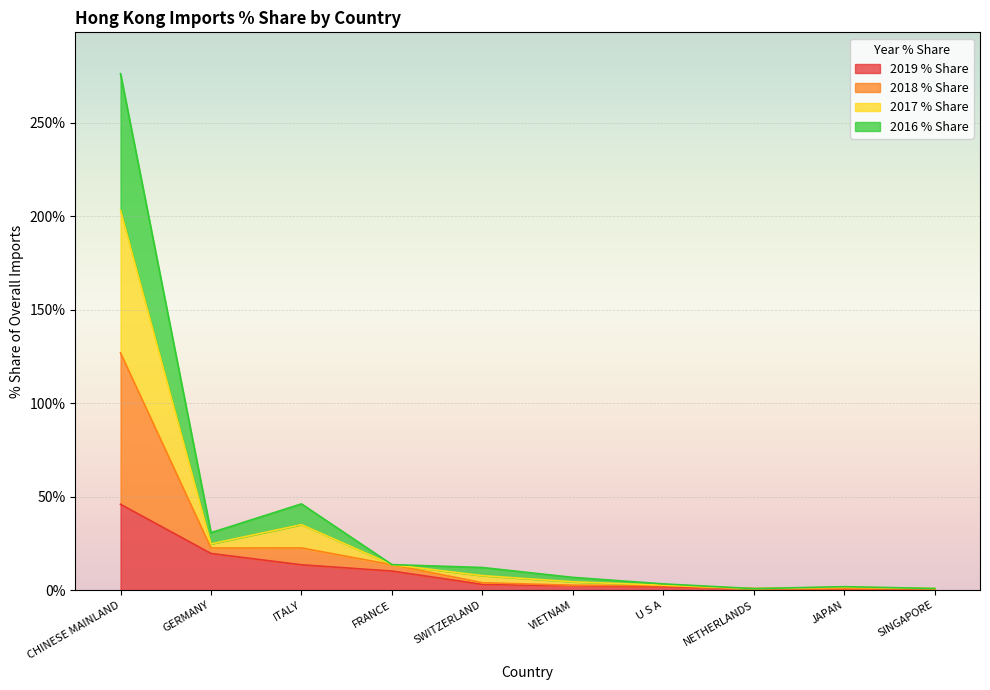

The 2018 % Share series shows 0.8 at NETHERLANDS. True or false?

True